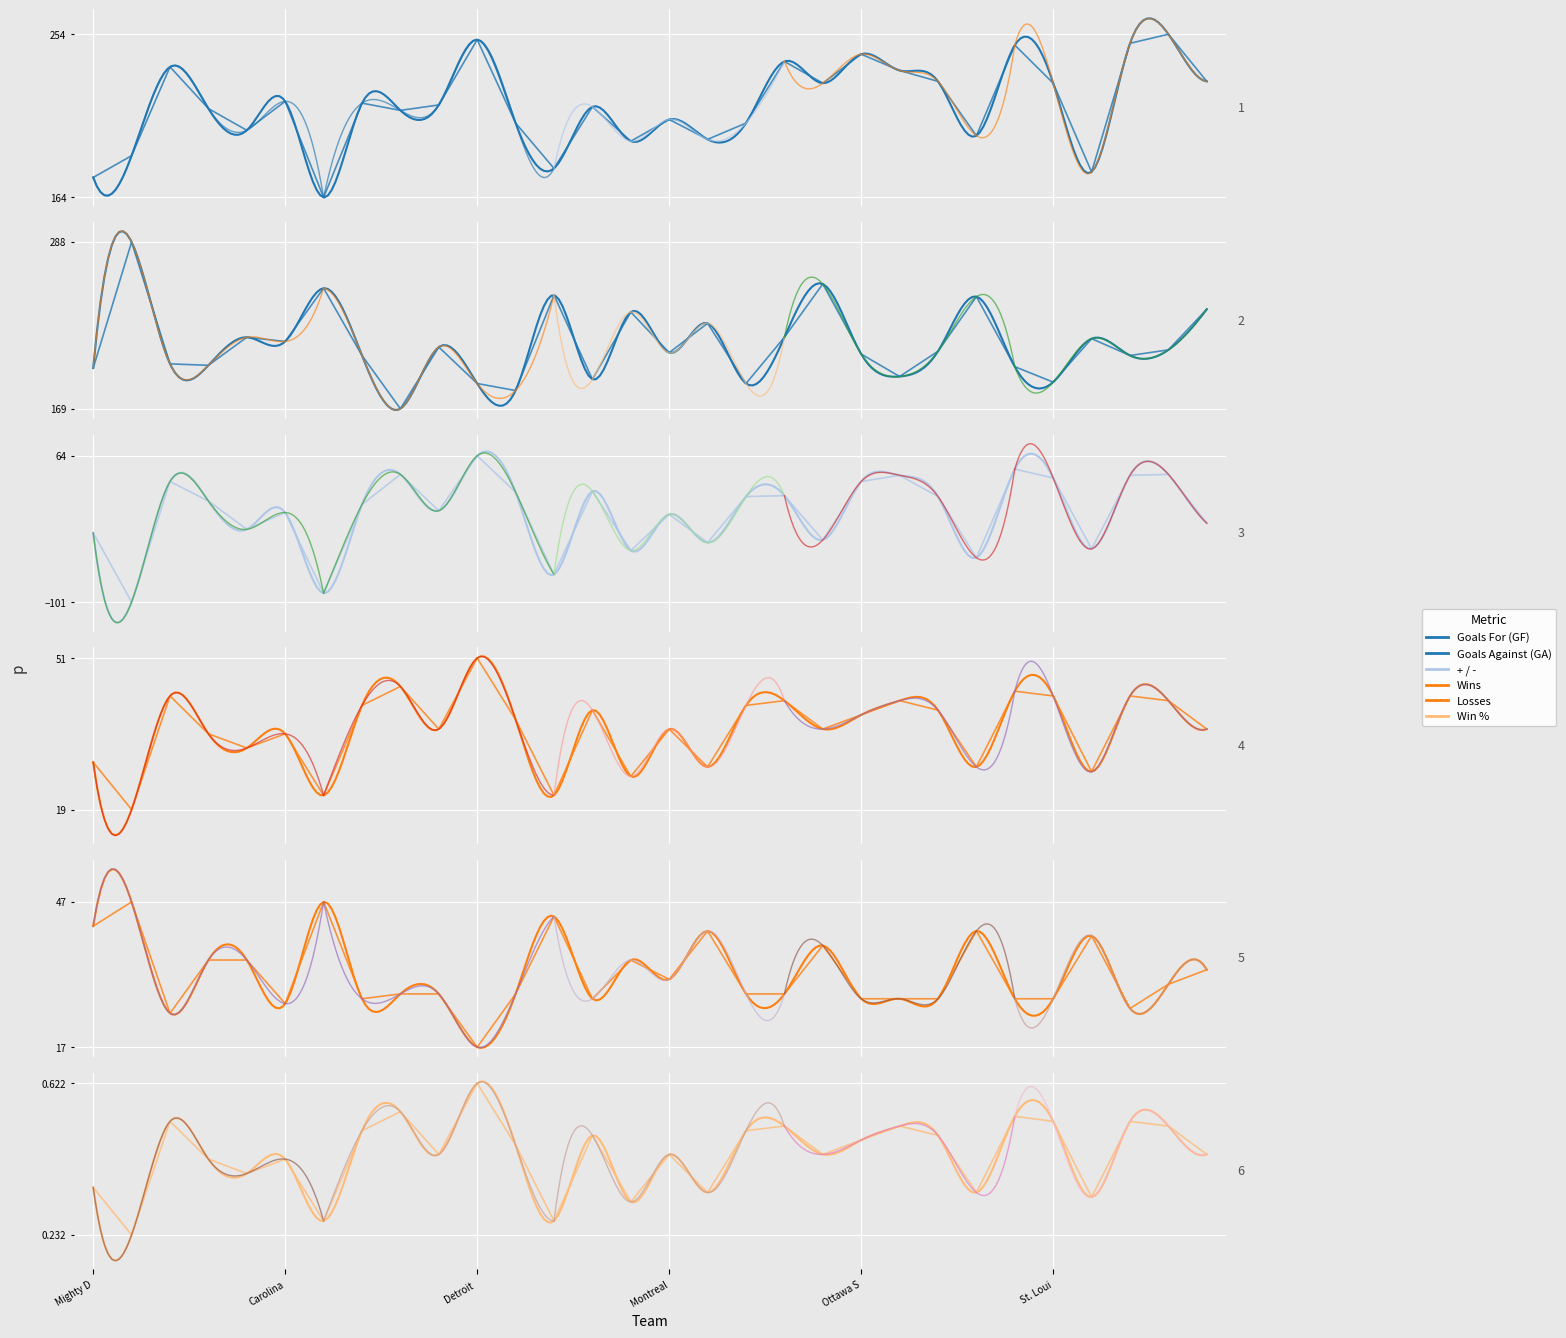

Reading right to left, transcribe all the data shown in this chart.

Goals For (GF): 228.0	254.0	249.0	178.0	227.0	248.0	198.0	228.0	234.0	243.0	227.0	239.0	205.0	196.0	207.0	195.0	214.0	180.0	205.0	251.0	215.0	212.0	216.0	164.0	217.0	201.0	213.0	236.0	187.0	175.0
Goals Against (GA): 240.0	211.0	207.0	219.0	188.0	199.0	249.0	210.0	192.0	208.0	258.0	220.0	187.0	230.0	209.0	238.0	190.0	250.0	182.0	187.0	213.0	169.0	207.0	255.0	217.0	220.0	200.0	201.0	288.0	198.0
+ / -: -12.0	43.0	42.0	-41.0	39.0	49.0	-51.0	18.0	42.0	35.0	-31.0	19.0	18.0	-34.0	-2.0	-43.0	24.0	-70.0	23.0	64.0	2.0	43.0	9.0	-91.0	0.0	-19.0	13.0	35.0	-101.0	-23.0
Wins: 36.0	42.0	43.0	27.0	43.0	44.0	28.0	40.0	42.0	39.0	36.0	42.0	41.0	28.0	36.0	26.0	40.0	22.0	38.0	51.0	36.0	45.0	41.0	22.0	35.0	32.0	35.0	43.0	19.0	29.0
Losses: 33.0	30.0	25.0	40.0	27.0	27.0	41.0	27.0	27.0	27.0	38.0	28.0	28.0	41.0	31.0	35.0	27.0	44.0	28.0	17.0	28.0	28.0	27.0	47.0	26.0	35.0	35.0	24.0	47.0	42.0
Win %: 0.4	0.5	0.5	0.3	0.5	0.5	0.3	0.5	0.5	0.5	0.4	0.5	0.5	0.3	0.4	0.3	0.5	0.3	0.5	0.6	0.4	0.5	0.5	0.3	0.4	0.4	0.4	0.5	0.2	0.4